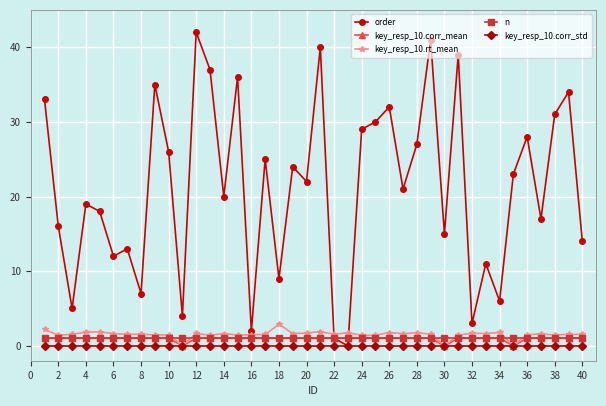

What is the highest value of the n series?

1.0